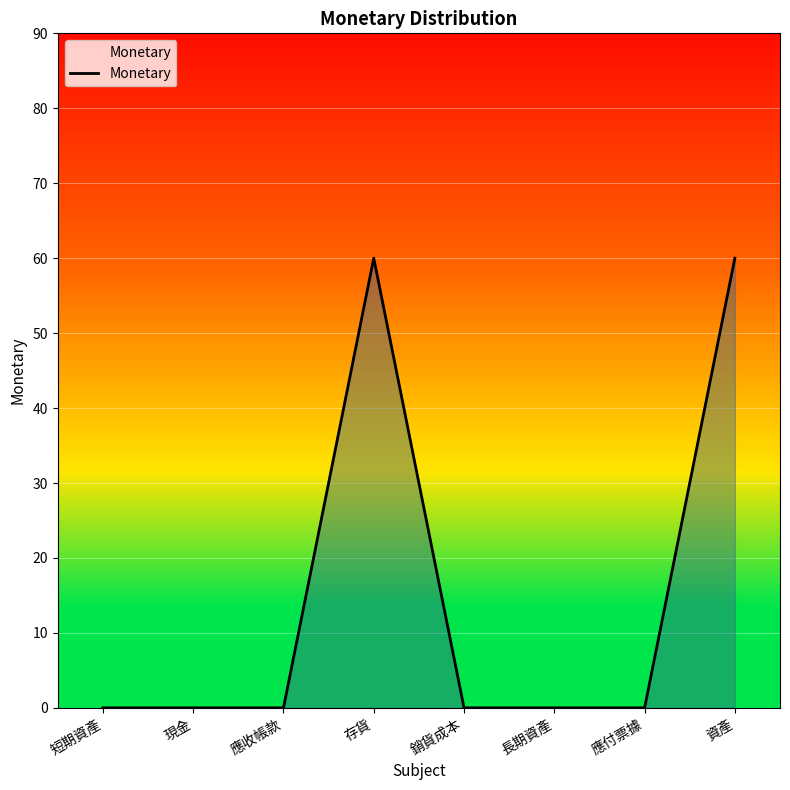

True or false: the data shows 0 at 應付票據.

True